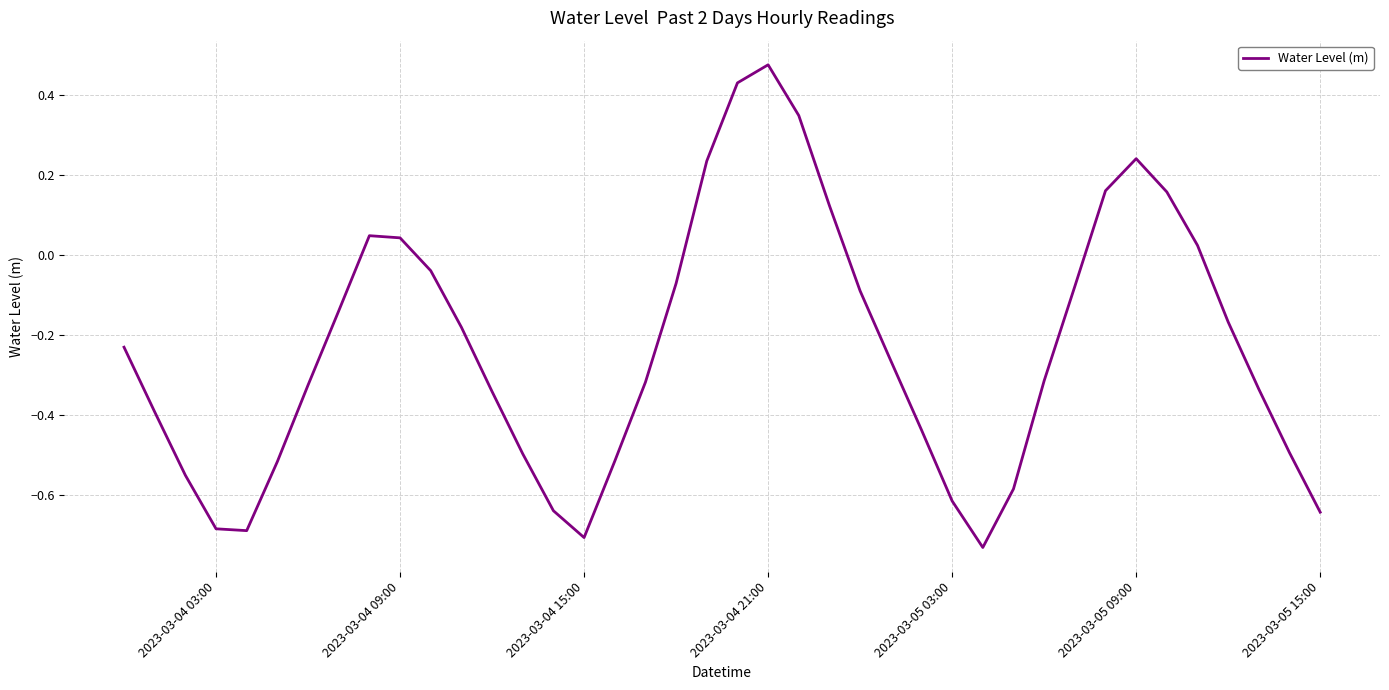

What is the difference between the maximum and minimum values?

1.2